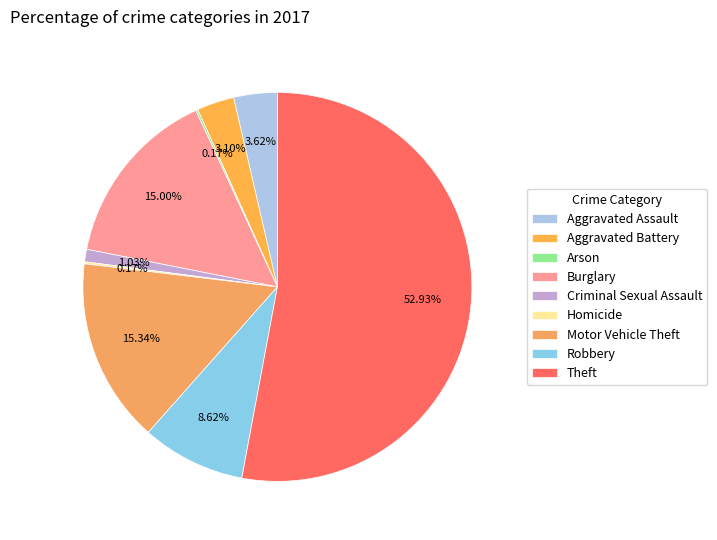

True or false: Burglary accounts for 15% of the total.

True